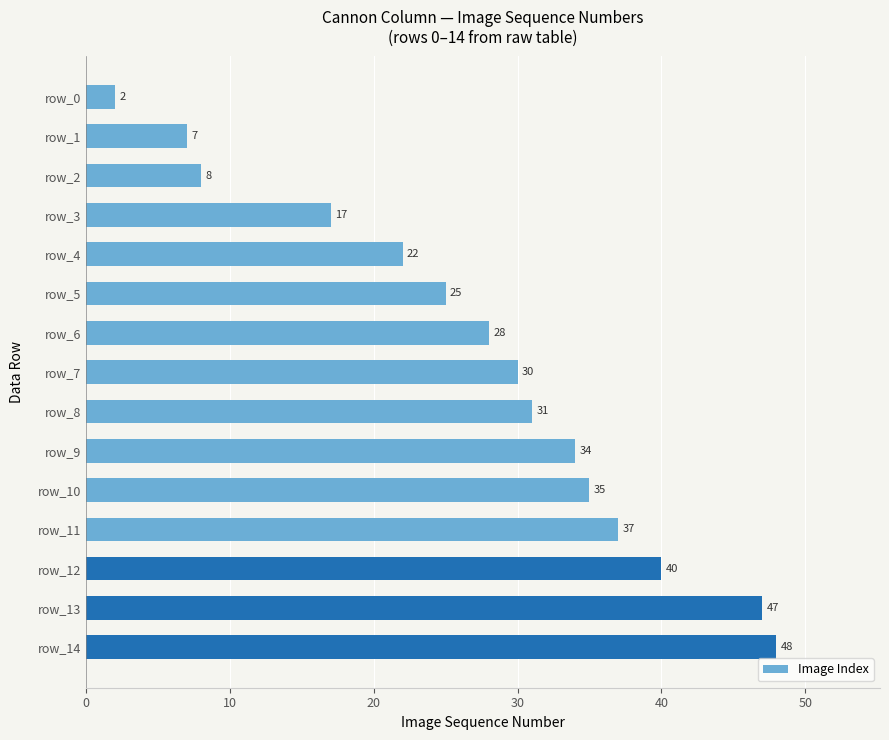

What is the greatest value displayed?

48